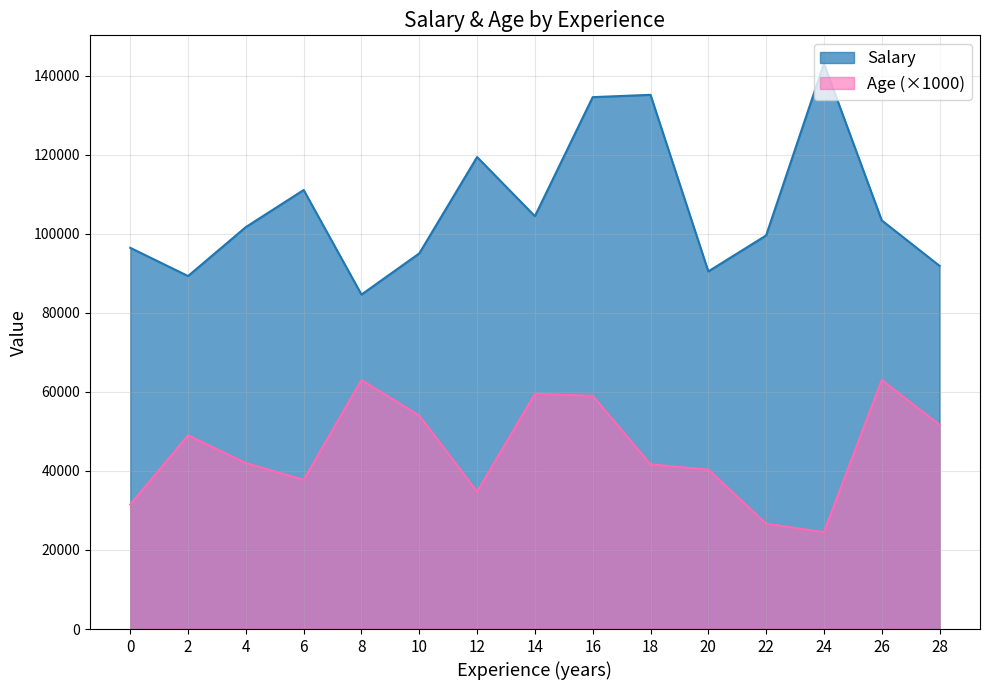

True or false: Age (×1000) and Salary intersect in this chart.

False